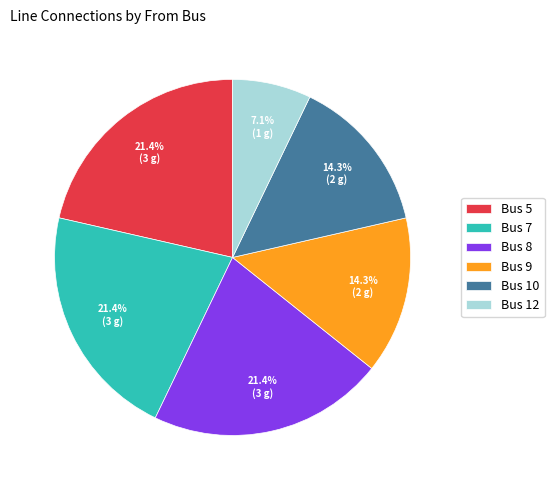

Does any single category account for the majority?

No